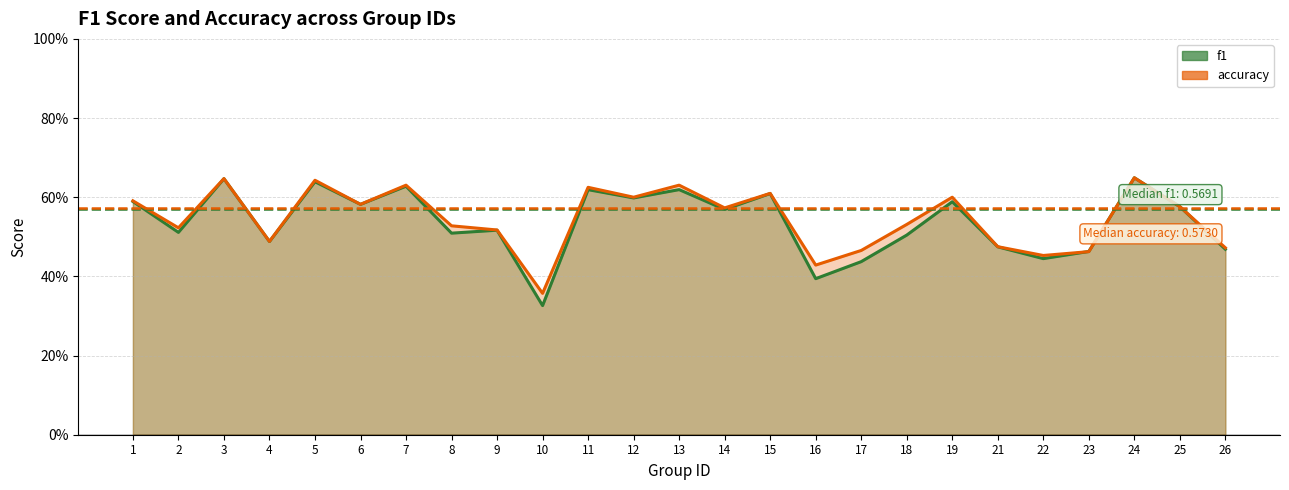

In f1, how many points are higher than both neighbors (excluding endpoints)?

9